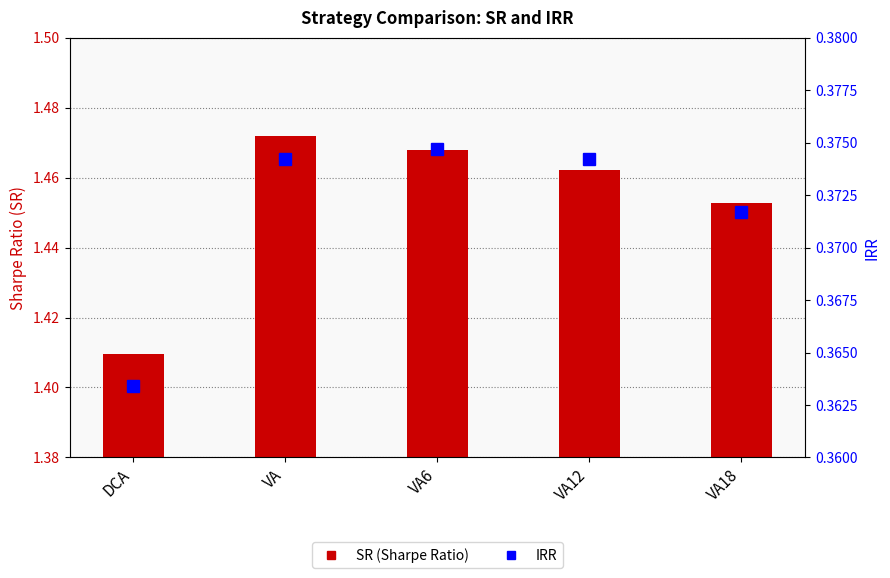

At which label does SR reach its minimum?

DCA